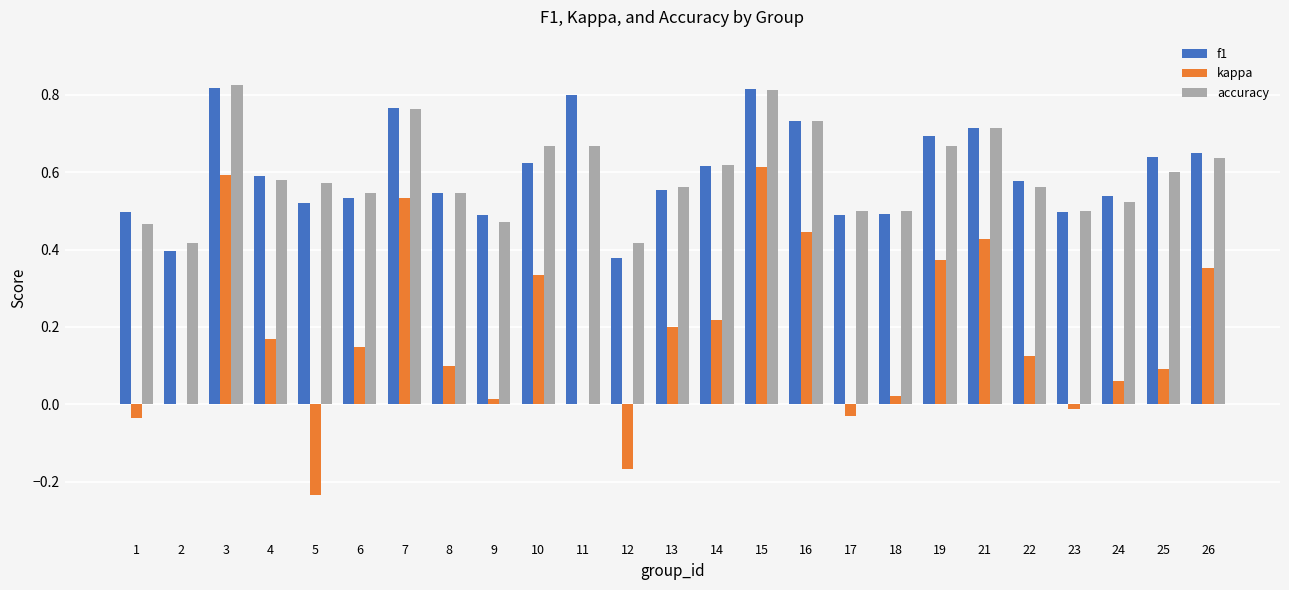

Is it true that f1 equals 0.5 at 18?

True